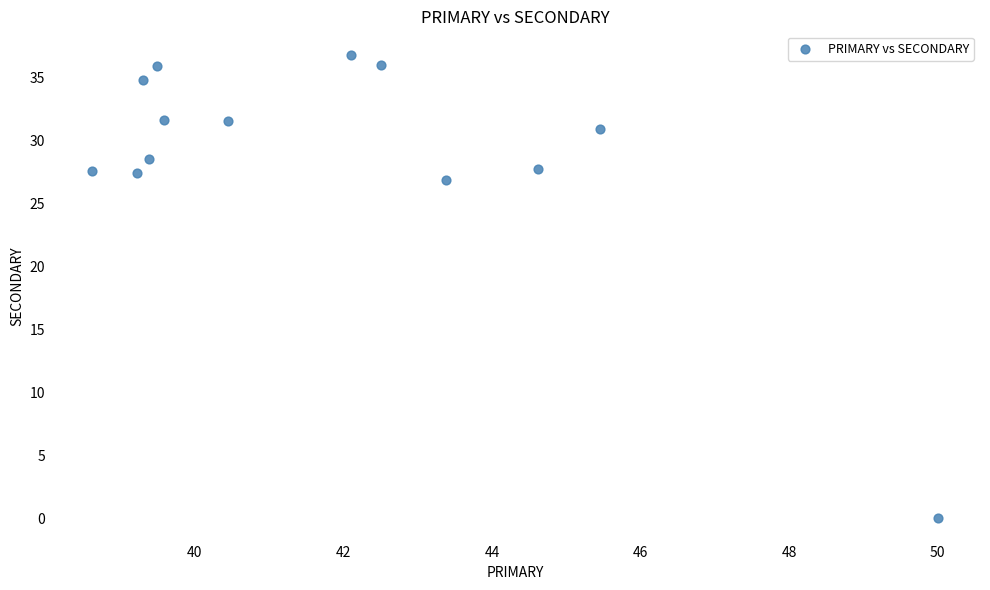

What is the range of X values (max minus min)?

11.4